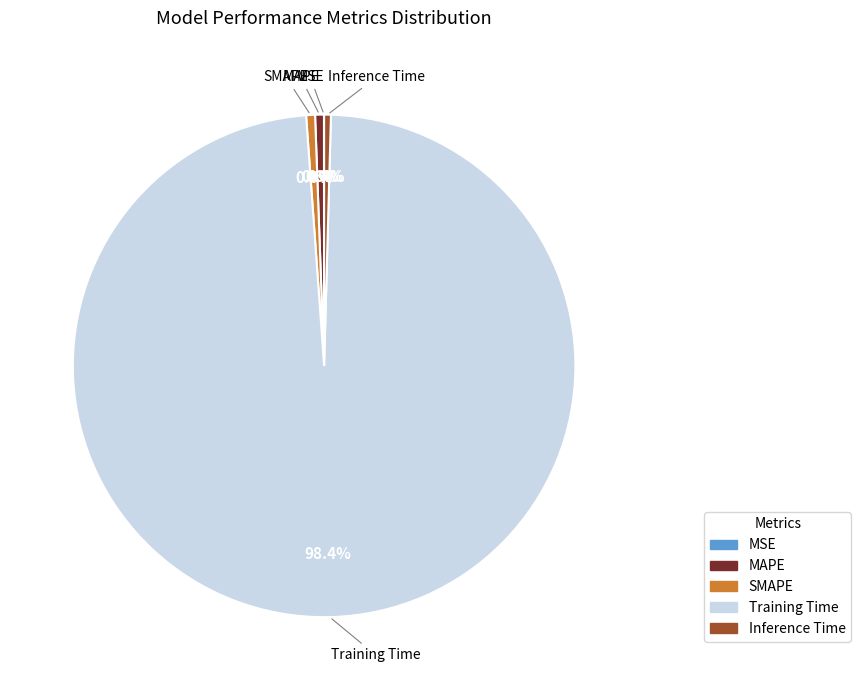

Which slice is the largest?

Training Time